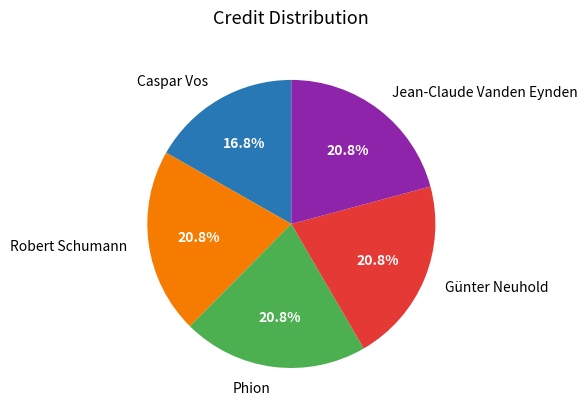

Is there a majority slice in this chart?

No